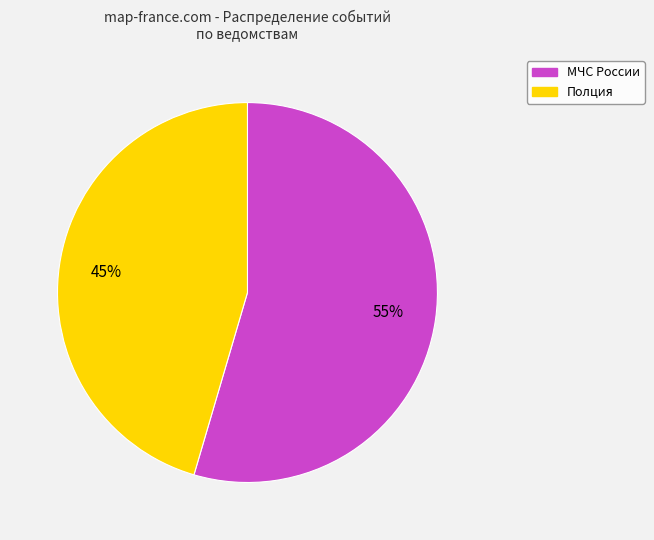

How many segments does this pie chart have?

2